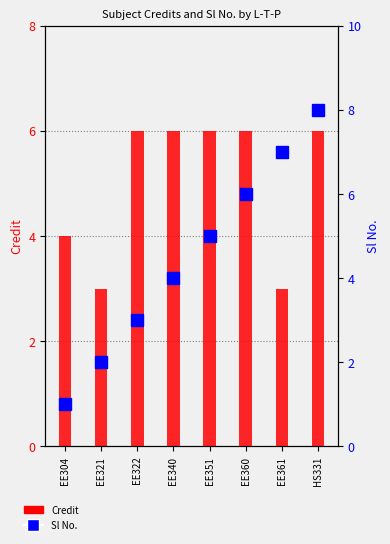

The Sl No. series shows 2 at EE360. True or false?

False